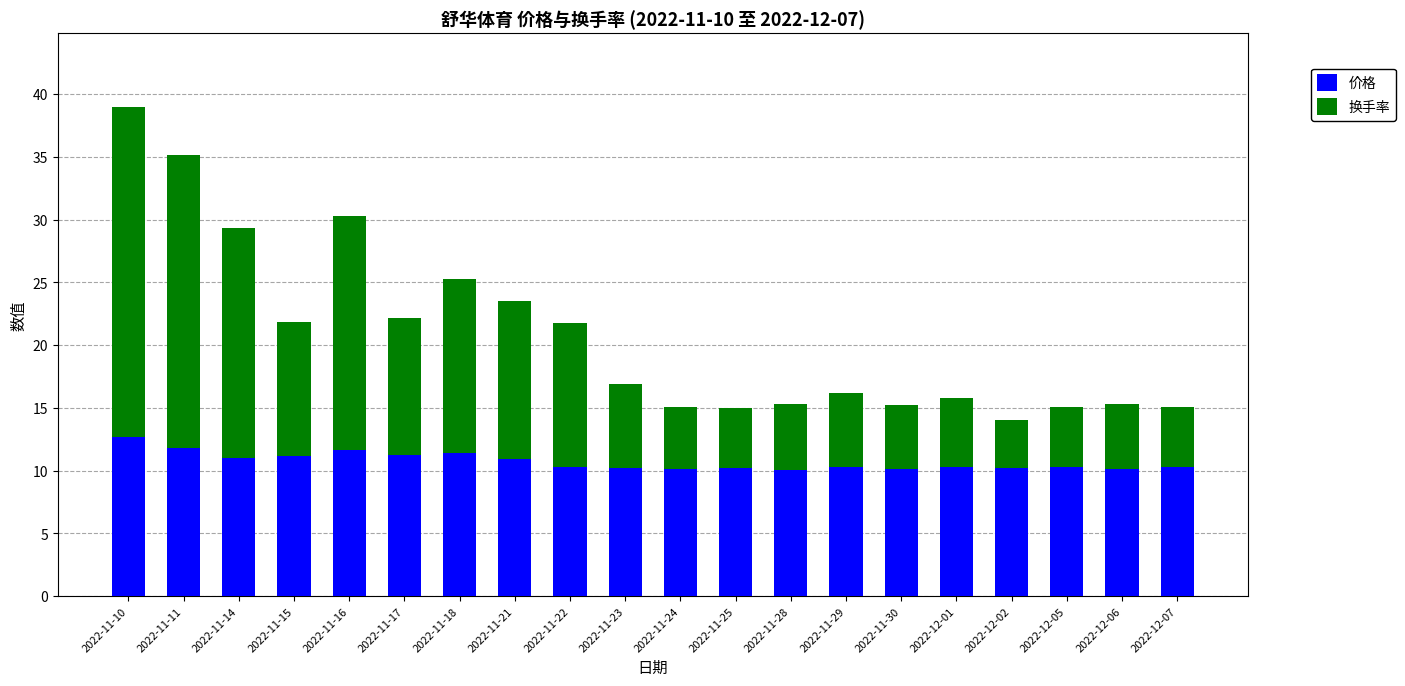

What is the total value across all series at 2022-11-30?

15.2